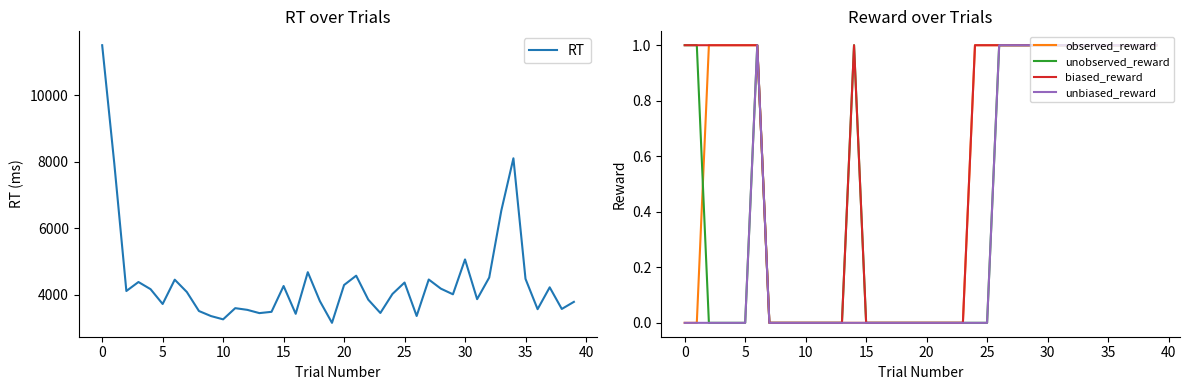

What is the highest value of the RT series?

11496